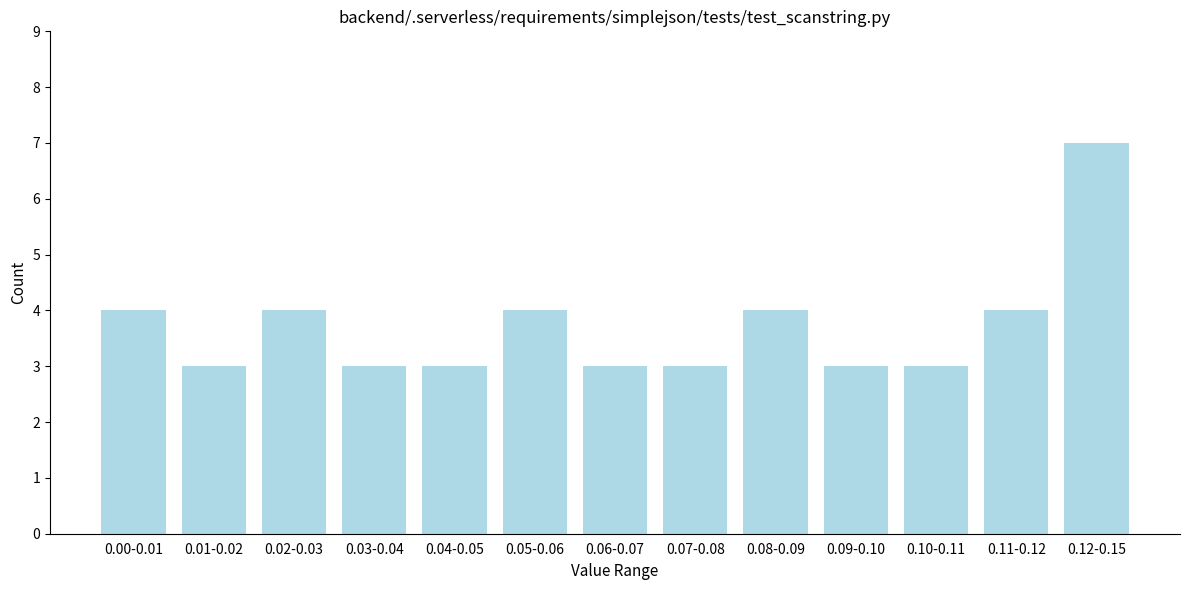

Reading left to right, what are all the values shown in this chart?

4	3	4	3	3	4	3	3	4	3	3	4	7